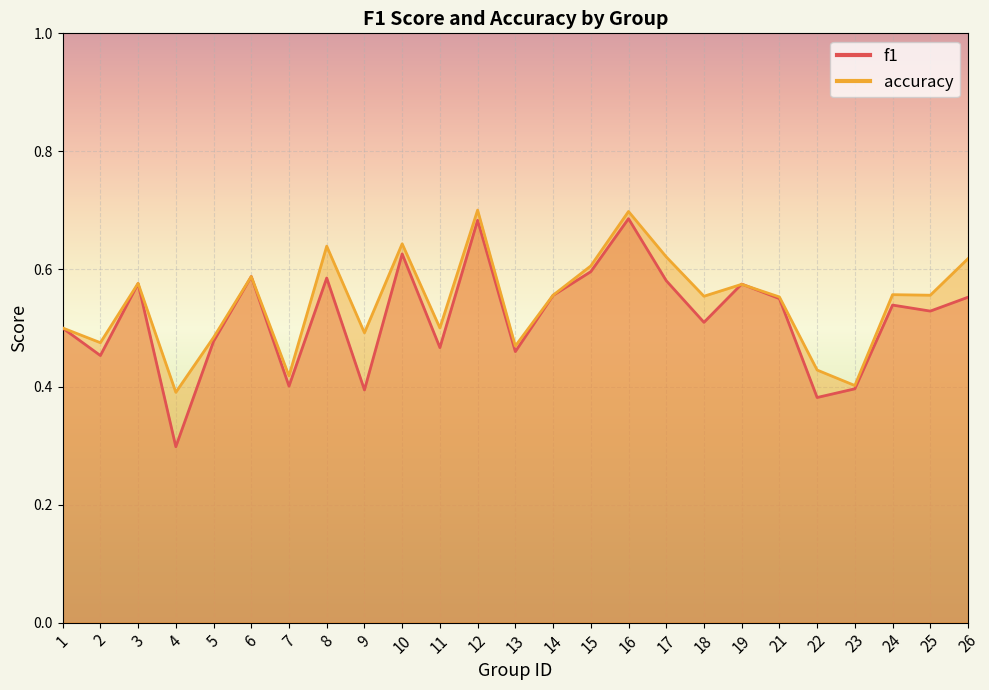

Reading right to left, transcribe all the data shown in this chart.

f1: 0.6	0.5	0.5	0.4	0.4	0.5	0.6	0.5	0.6	0.7	0.6	0.6	0.5	0.7	0.5	0.6	0.4	0.6	0.4	0.6	0.5	0.3	0.6	0.5	0.5
accuracy: 0.6	0.6	0.6	0.4	0.4	0.6	0.6	0.6	0.6	0.7	0.6	0.6	0.5	0.7	0.5	0.6	0.5	0.6	0.4	0.6	0.5	0.4	0.6	0.5	0.5